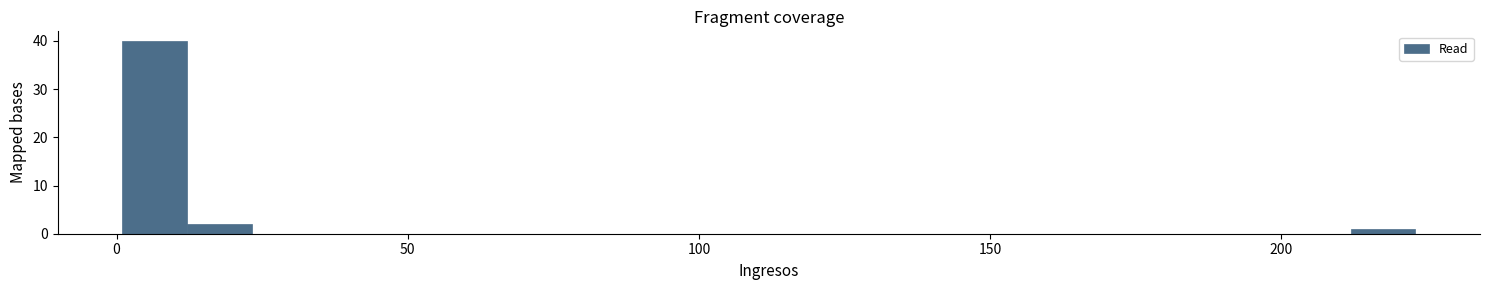

Around what value on the x-axis is the tallest bar? Give the approximate position of its centre, as read against the axis.

5